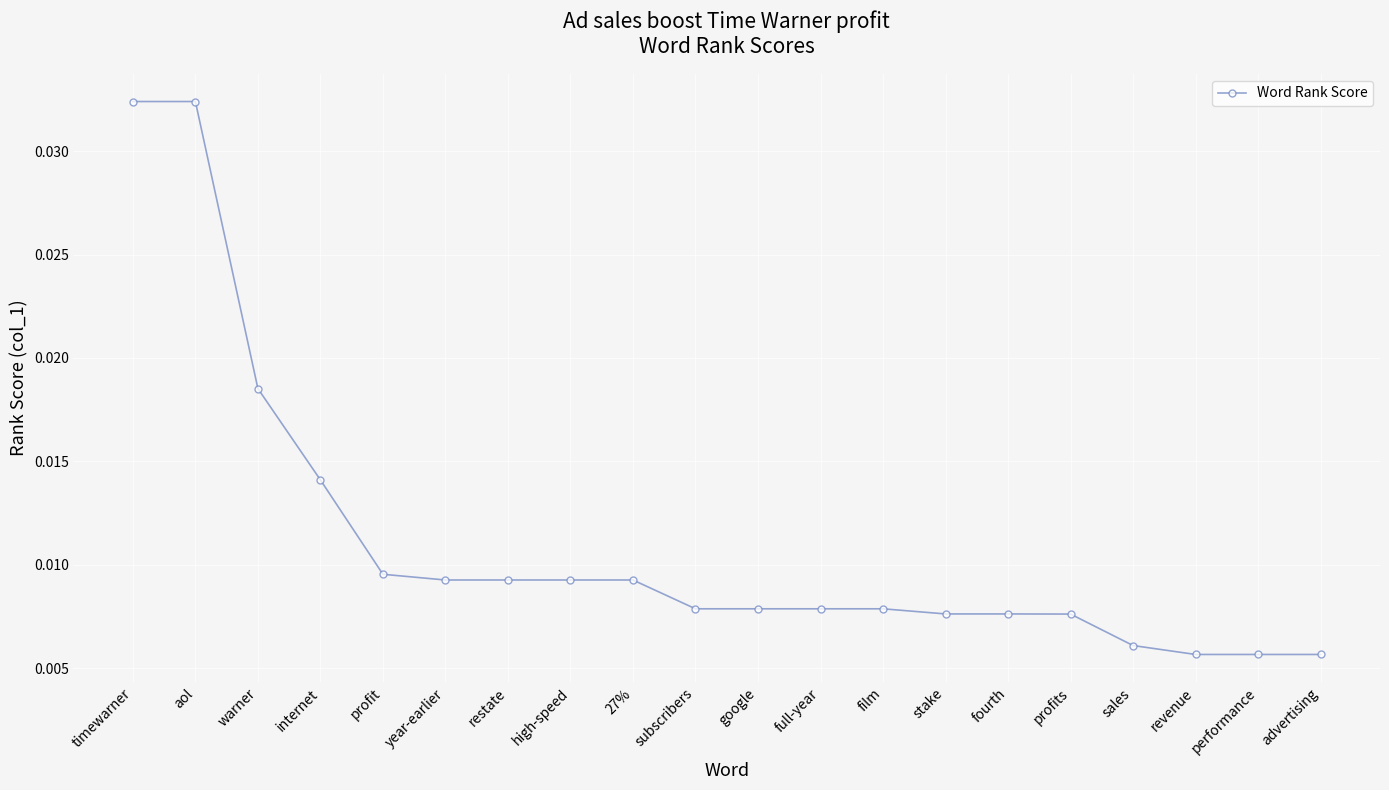

What position from the left is advertising?

20